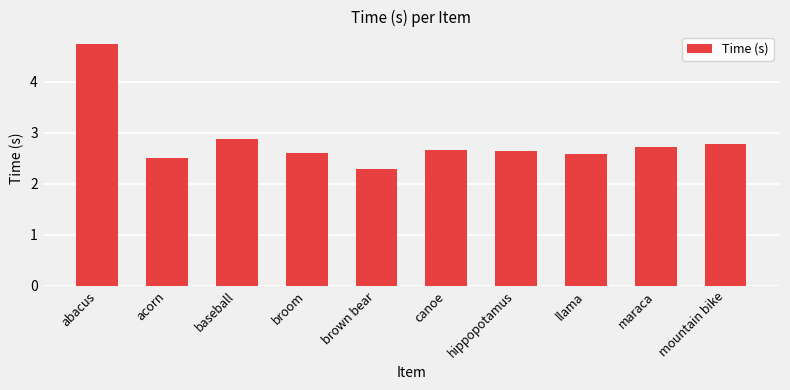

What is the label of the 8th bar from the left?

llama